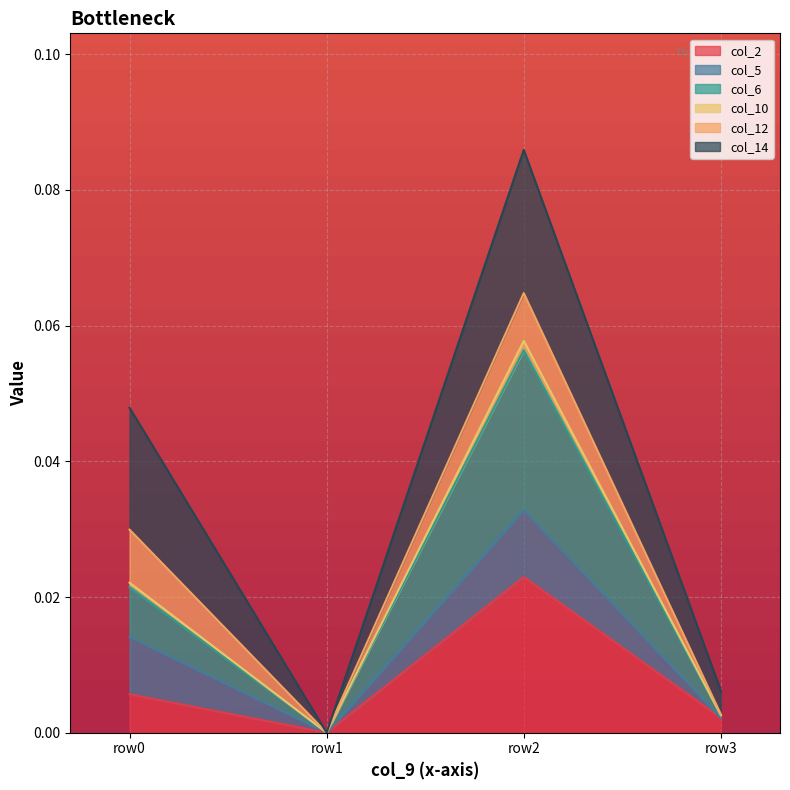

At which category is the sum across all series the highest?

row2